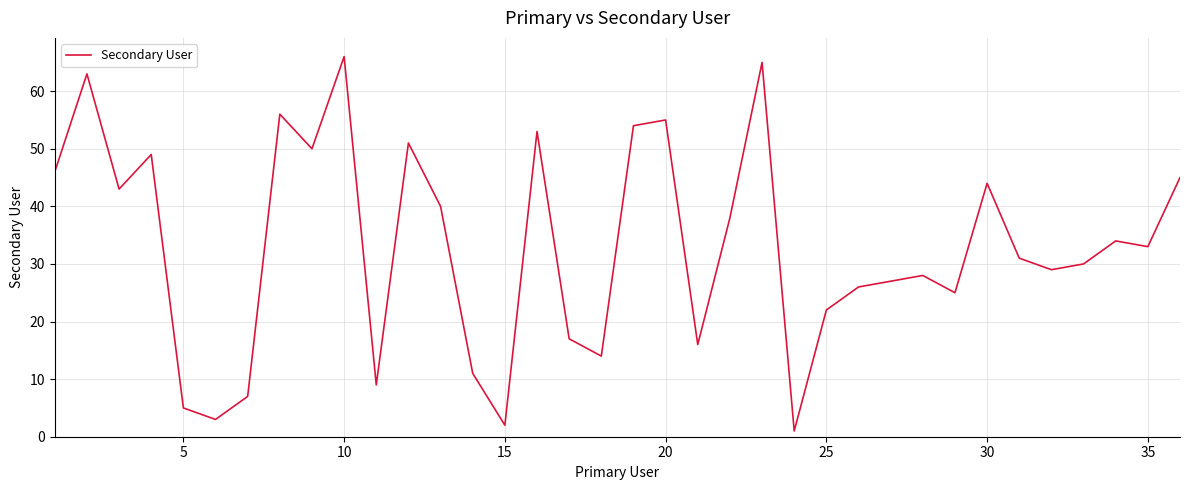

What is the difference between the maximum and second lowest values?

64